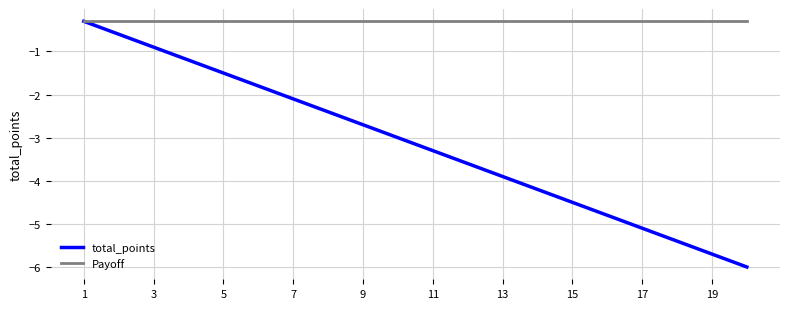

Rank the series by their average value, from lowest to highest.

total_points, Payoff